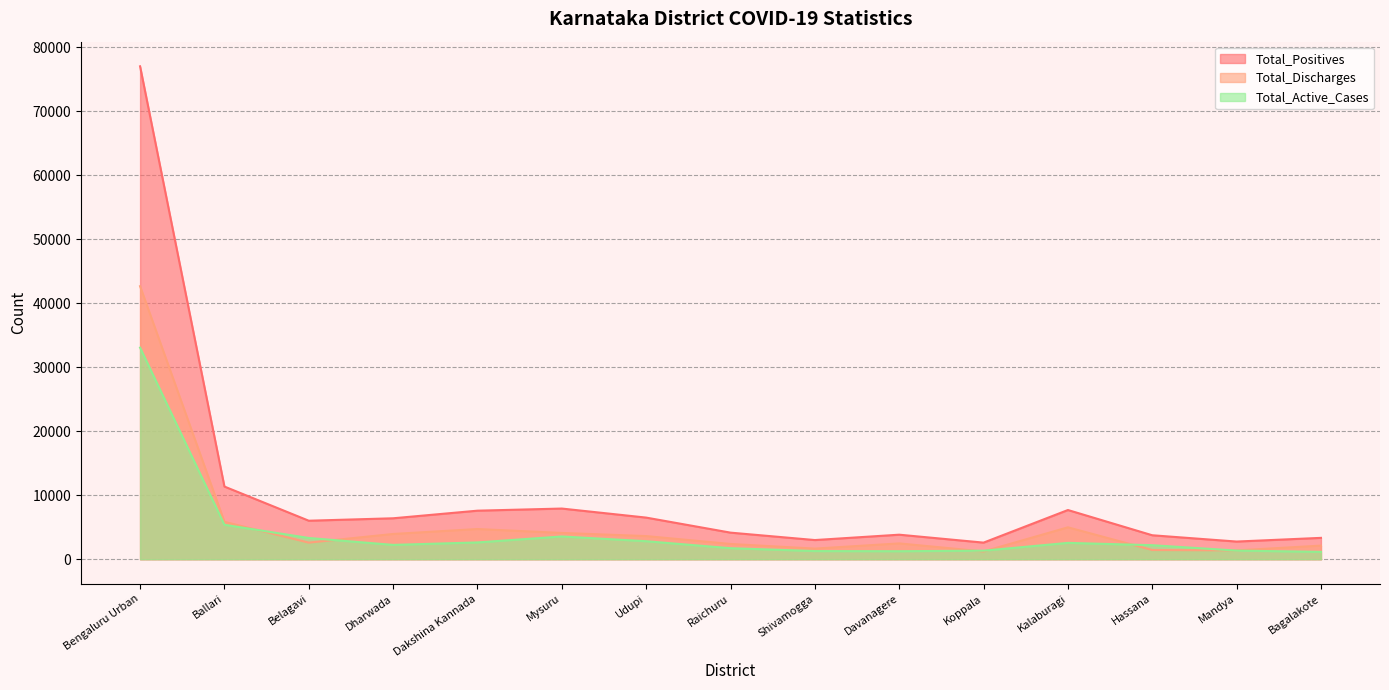

At which category is the sum across all series the highest?

Bengaluru Urban